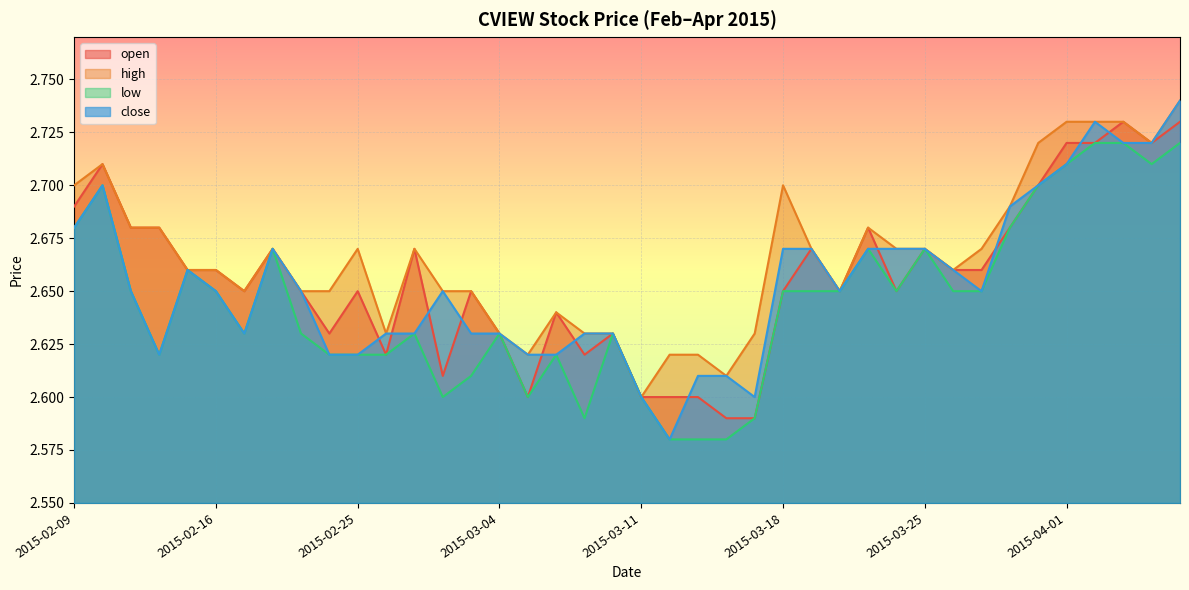

What is the label of the 36th point from the left?

2015-04-01